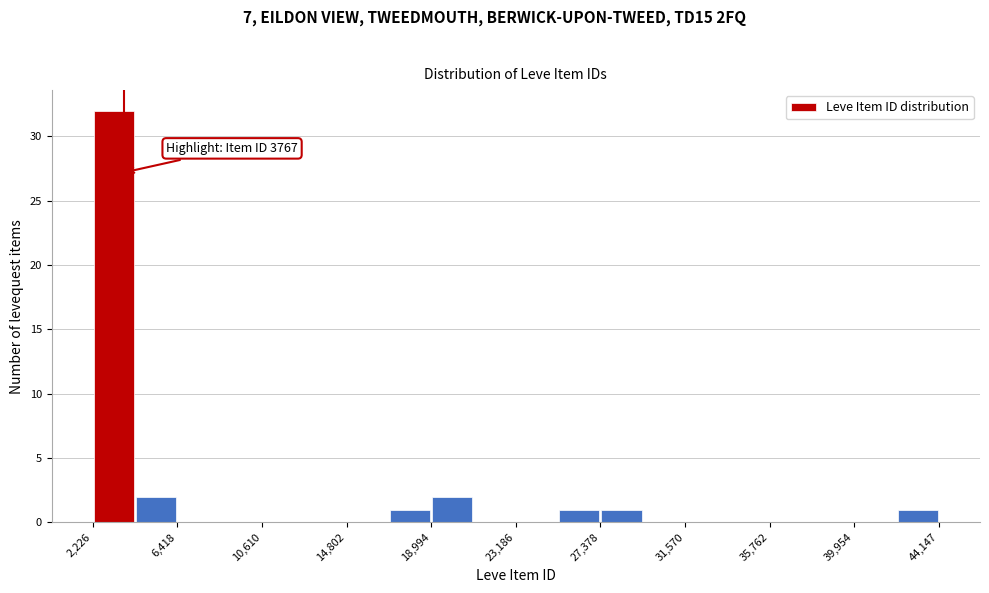

Over which range of the x-axis is the bar tallest?

2000 to 4500